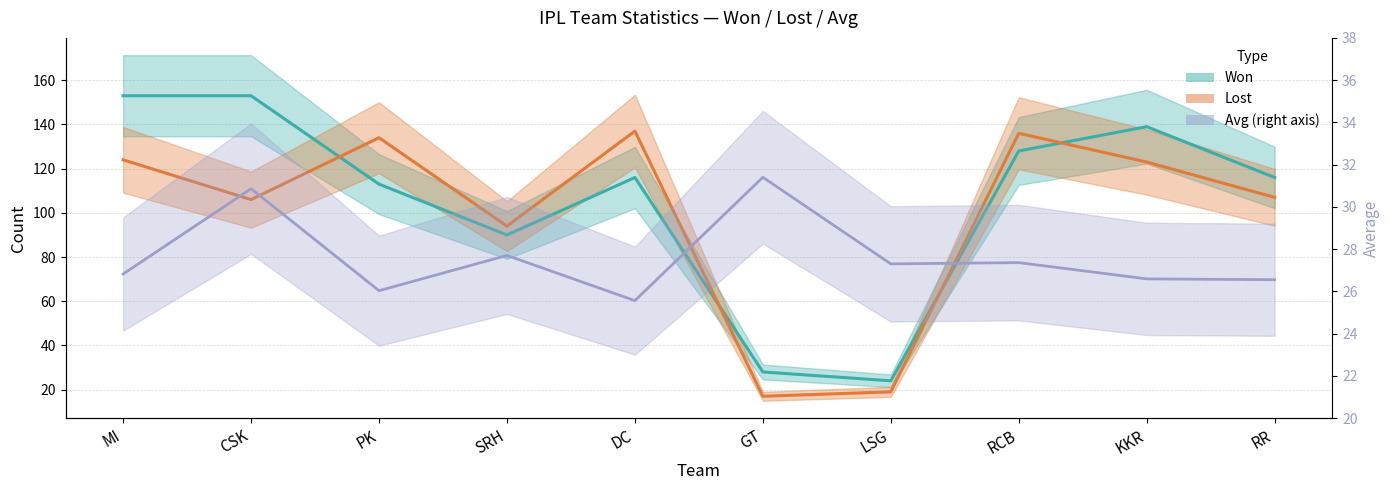

Read the Lost value at SRH.

94.0